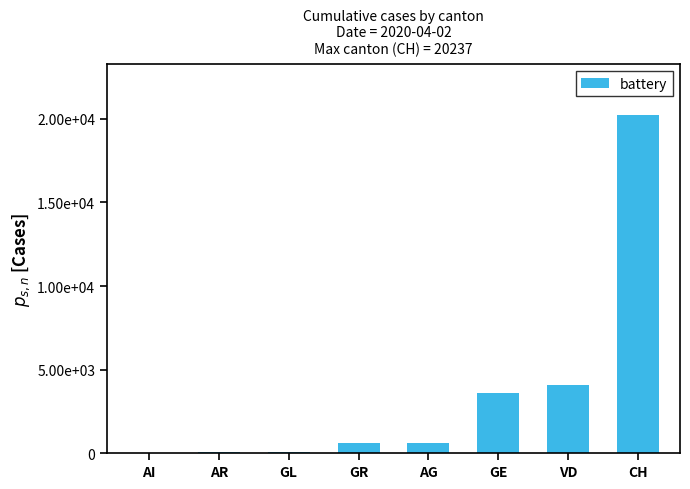

List the labels in order of value, largest first.

CH, VD, GE, AG, GR, AR, GL, AI